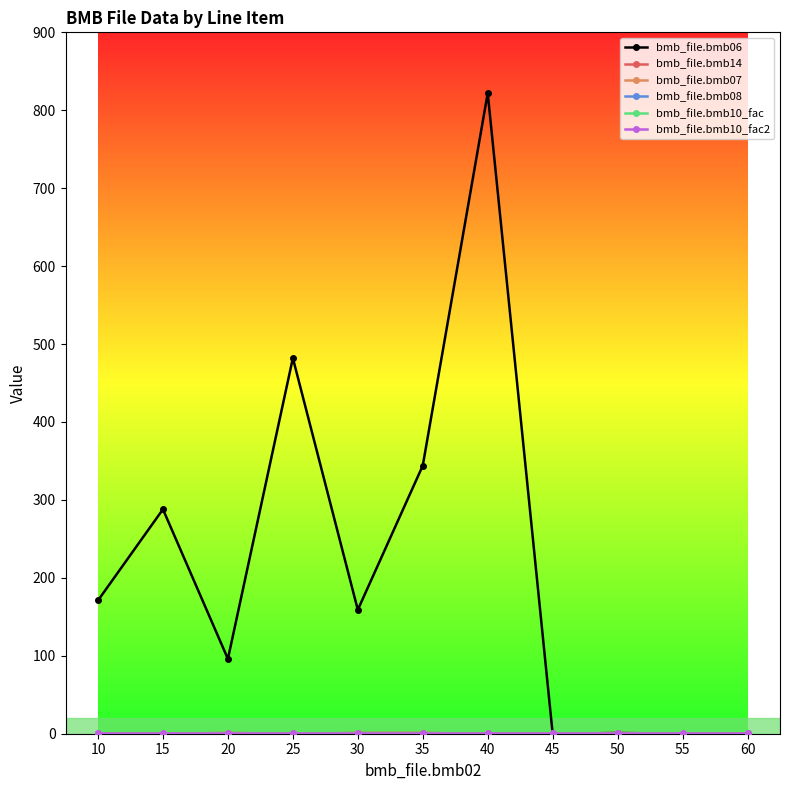

Reading left to right, list all the values displayed in this chart.

bmb_file.bmb06: 10=171.0	15=288.0	20=96.0	25=482.0	30=159.0	35=344.0	40=822.0	45=0.0	50=0.9	55=0.0	60=0.0
bmb_file.bmb14: 10=0.0	15=0.0	20=1.0	25=0.0	30=1.0	35=1.0	40=0.0	45=0.0	50=1.0	55=0.0	60=0.0
bmb_file.bmb07: 10=1.0	15=1.0	20=1.0	25=1.0	30=1.0	35=1.0	40=1.0	45=1.0	50=1.0	55=1.0	60=1.0
bmb_file.bmb08: 10=0.0	15=0.0	20=0.0	25=0.0	30=0.0	35=0.0	40=0.0	45=0.0	50=0.0	55=0.0	60=0.0
bmb_file.bmb10_fac: 10=1.0	15=1.0	20=1.0	25=1.0	30=1.0	35=1.0	40=1.0	45=1.0	50=1.0	55=1.0	60=1.0
bmb_file.bmb10_fac2: 10=1.0	15=1.0	20=1.0	25=1.0	30=1.0	35=1.0	40=1.0	45=1.0	50=1.0	55=1.0	60=1.0